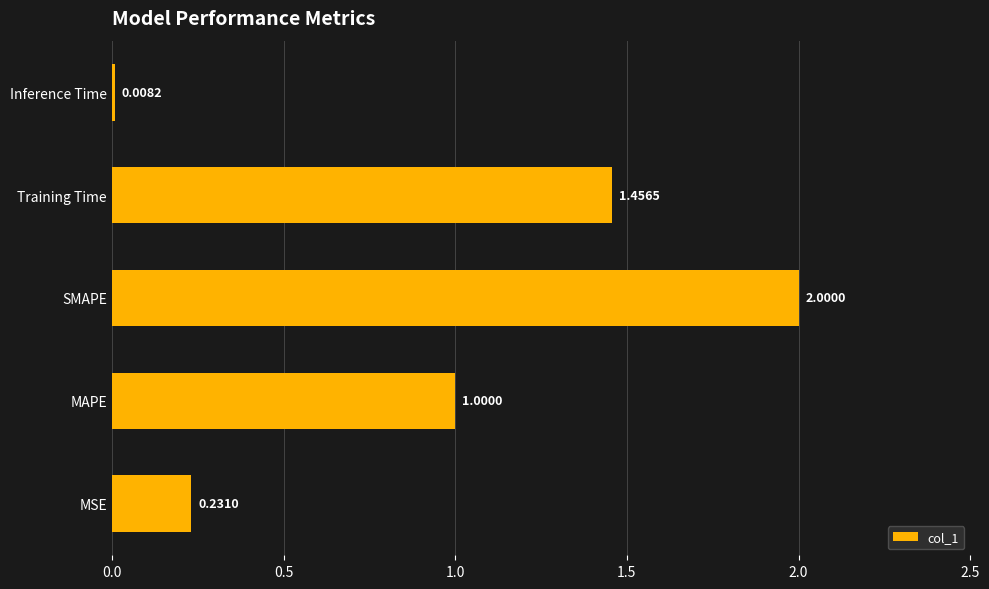

What is the difference between the maximum and minimum values?

2.0